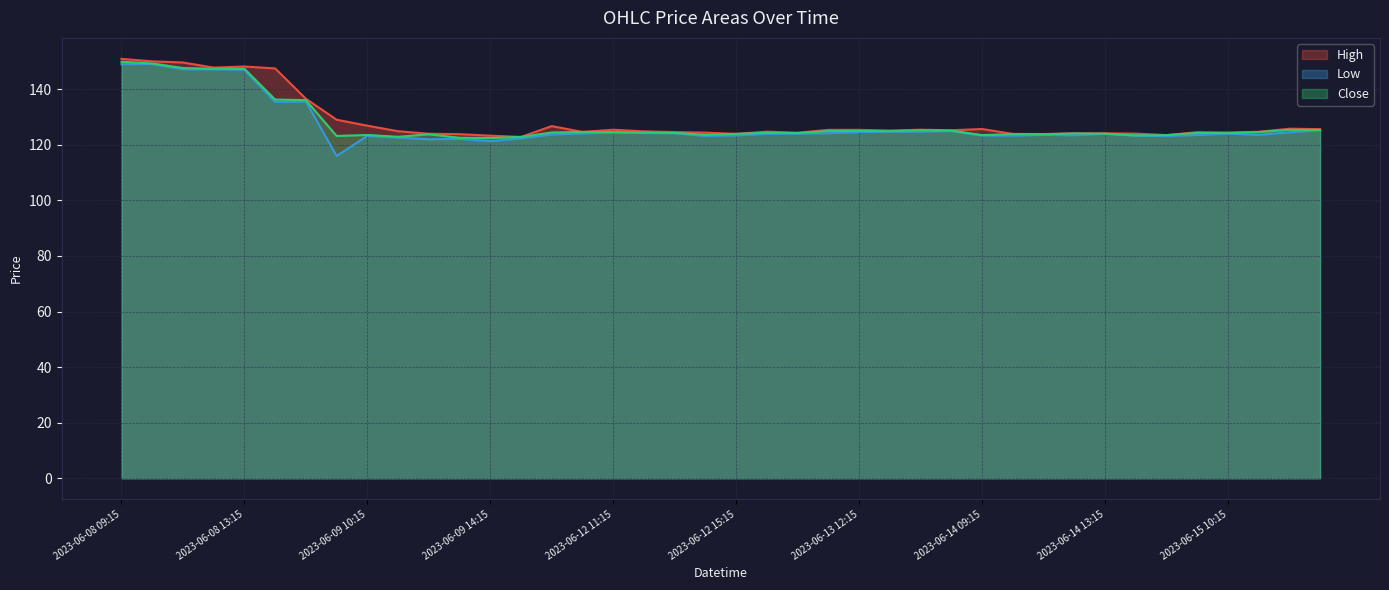

What are all the series names shown in the legend?

High, Low, Close